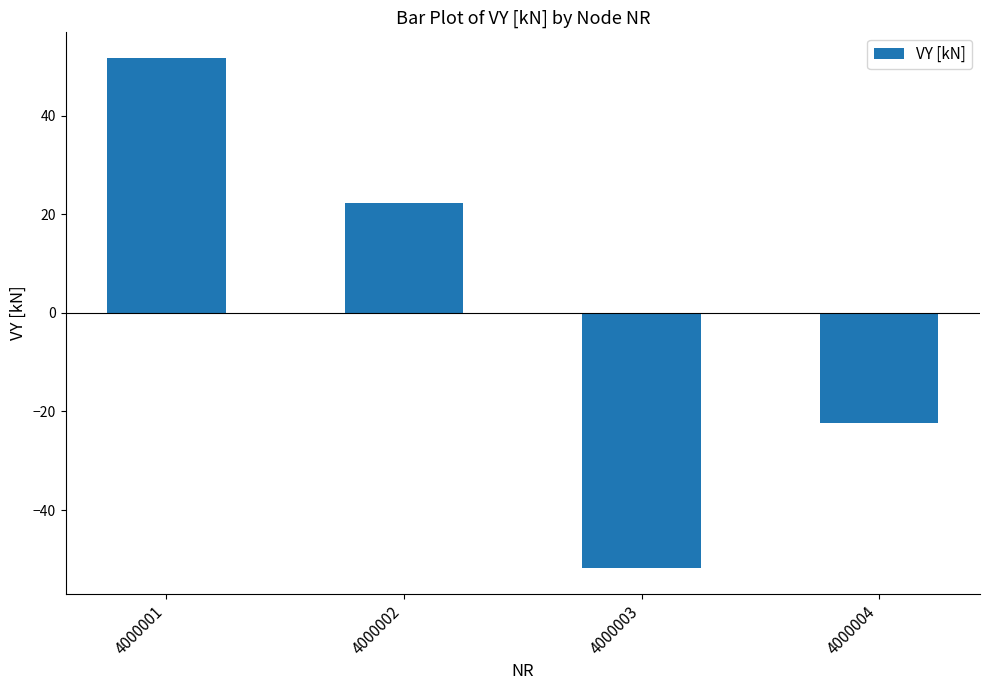

Between 4000002 and 4000001, which is larger?

4000001